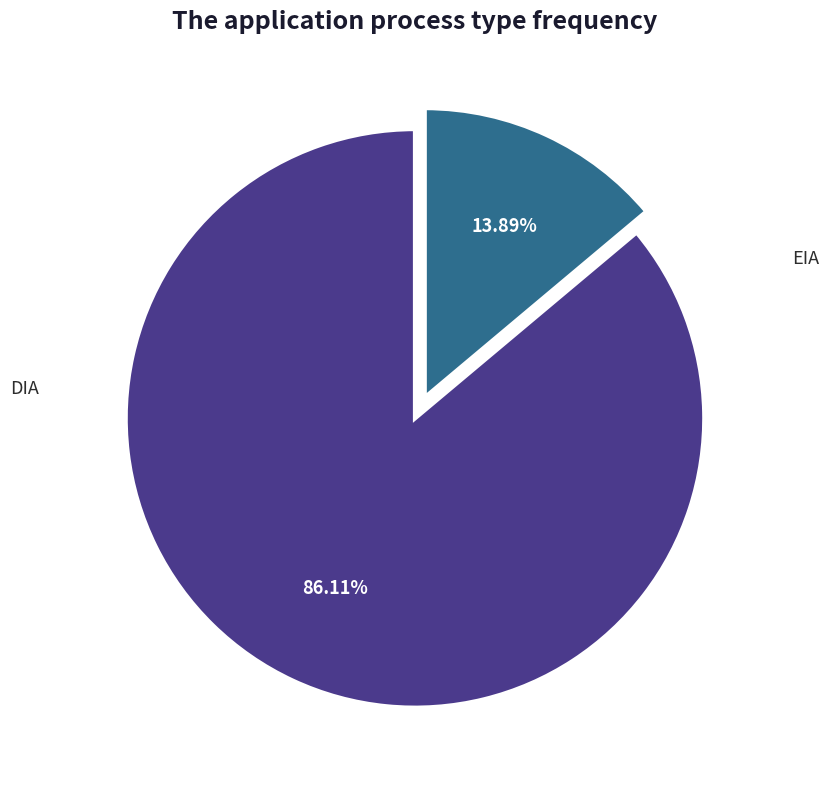

Does EIA account for over 50% of the chart?

No